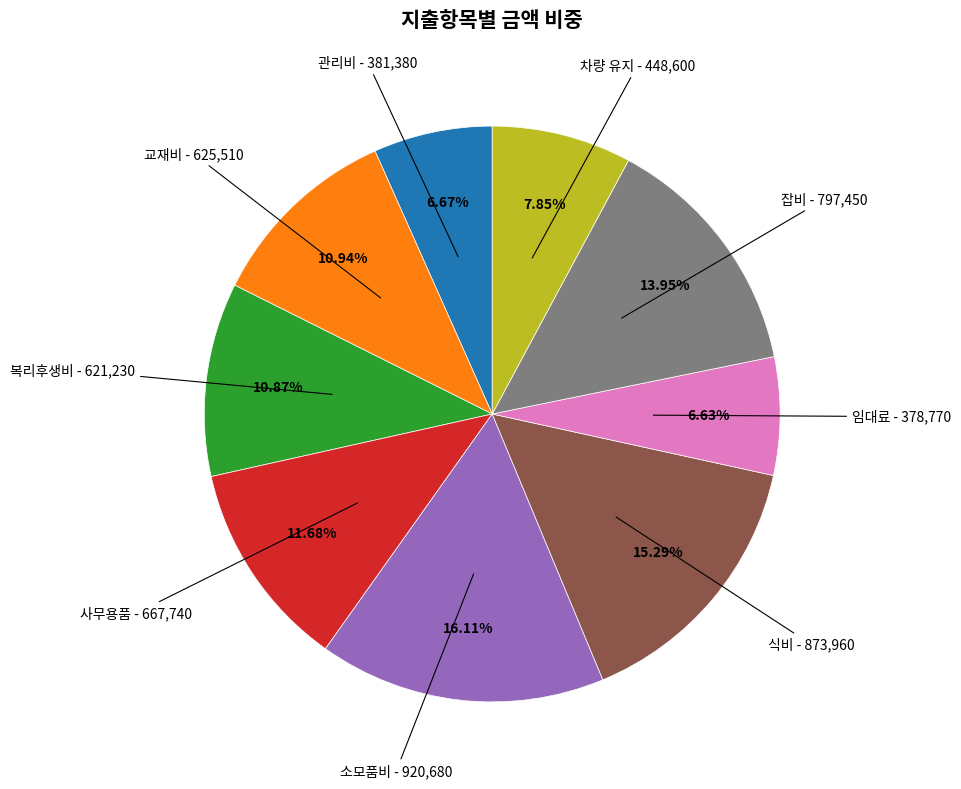

Does 복리후생비 represent more than half of the total?

No